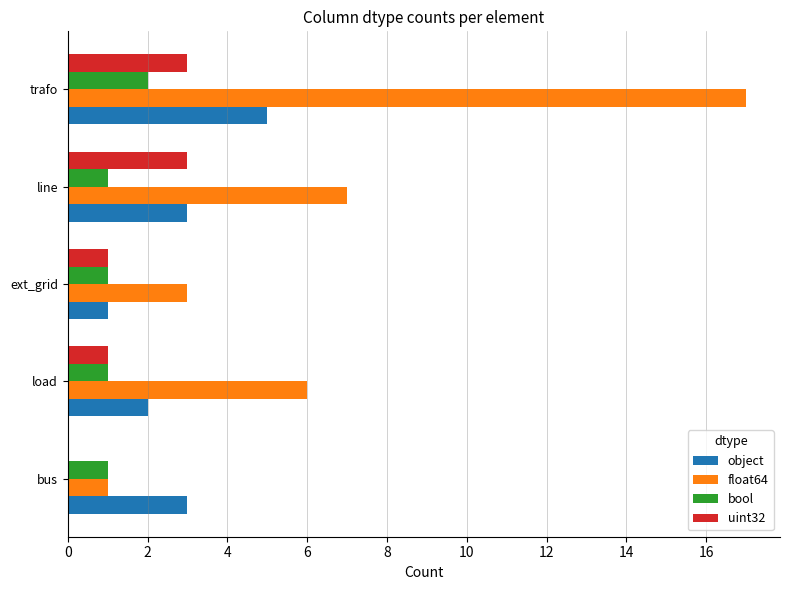

What is the total value across all series at load?

10